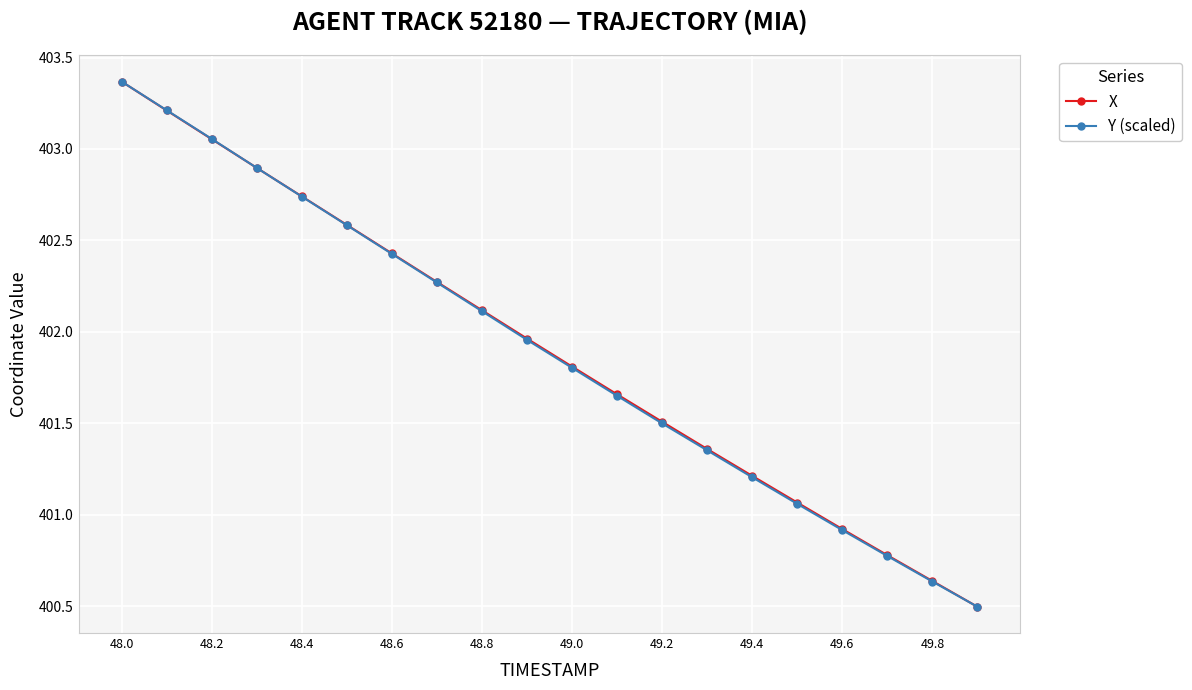

How many distinct data groups are displayed?

2